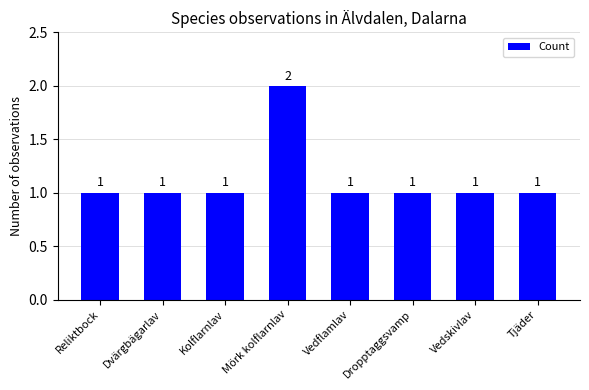

What is the label of the 7th bar from the left?

Vedskivlav